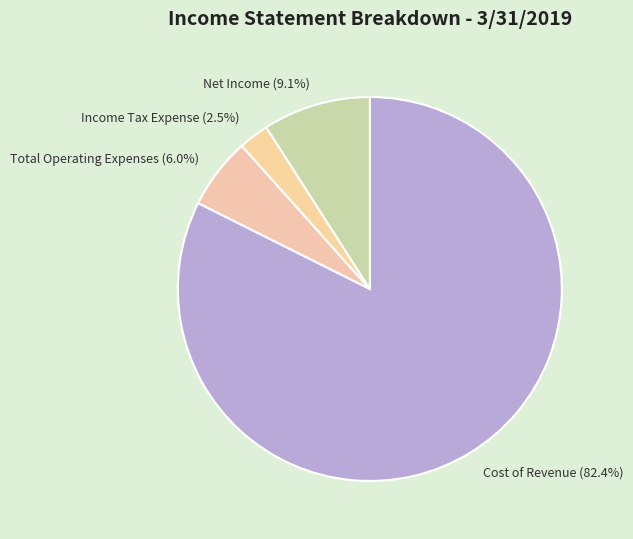

Between Net Income (9.1%) and Income Tax Expense (2.5%), which is larger?

Net Income (9.1%)